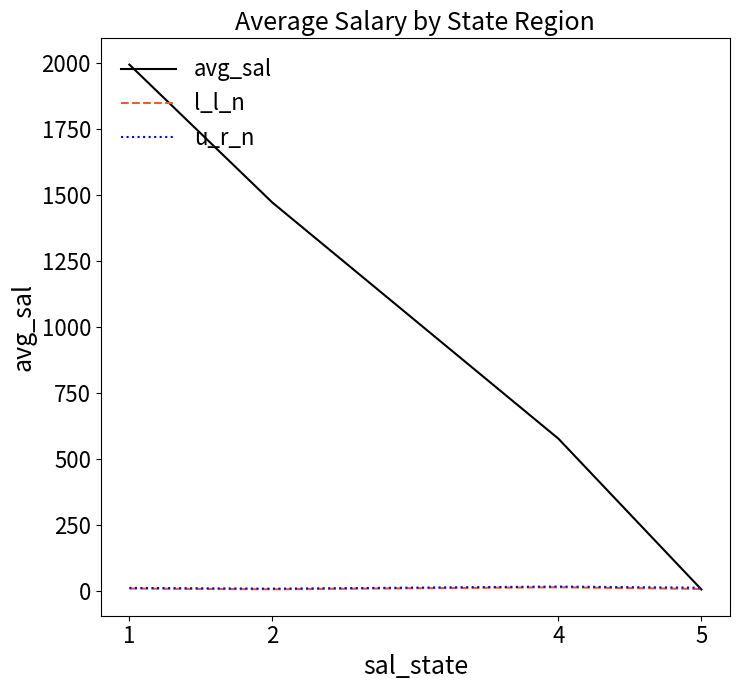

Rank the categories by avg_sal value from highest to lowest.

1, 2, 4, 5